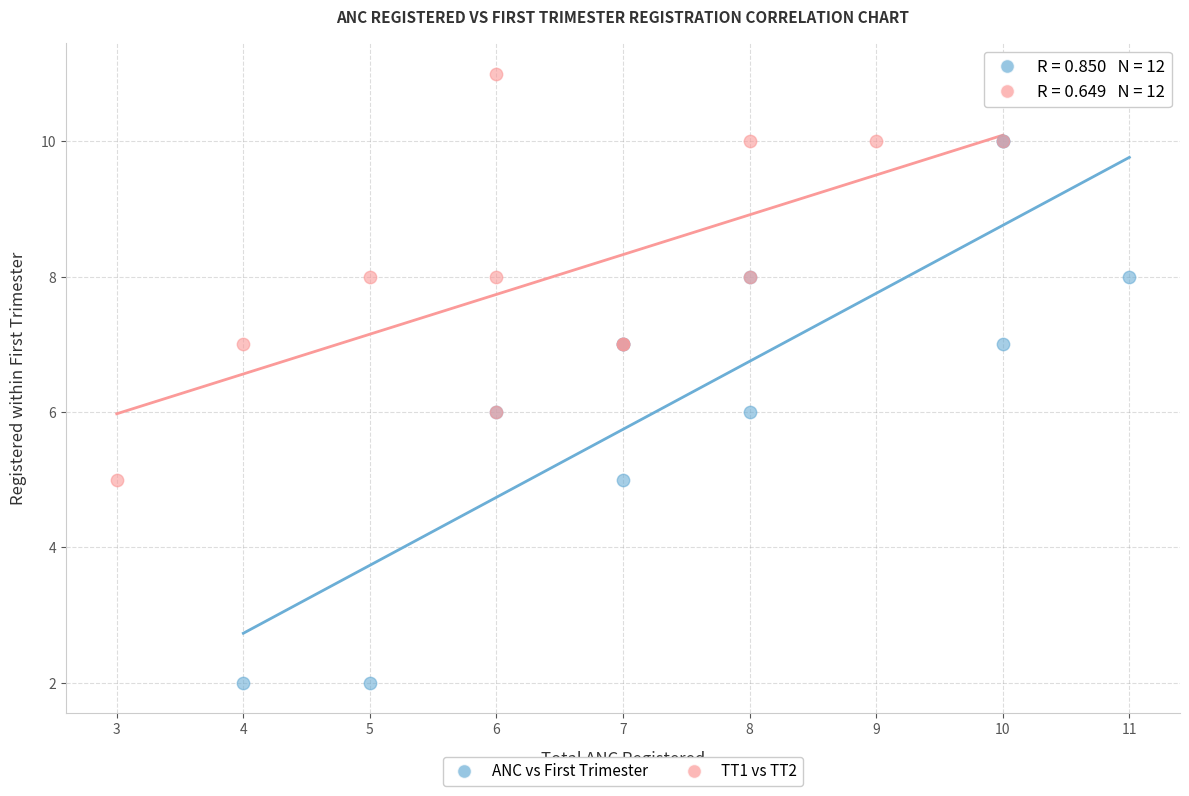

Which series contains the highest Y value?

TT1 vs TT2